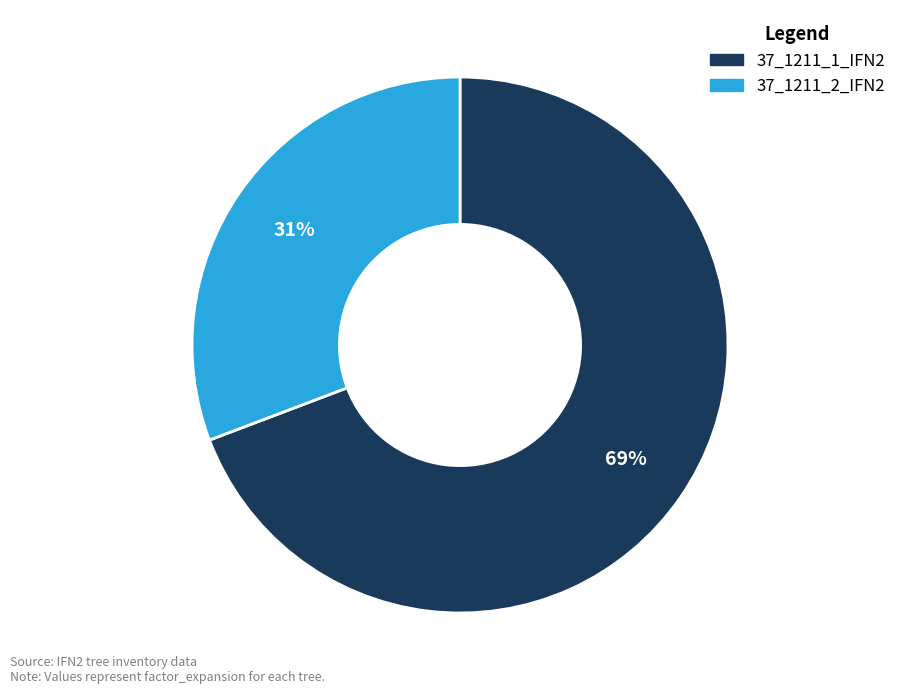

To the nearest percent, what is the difference between the largest and smallest slice percentages?

38%